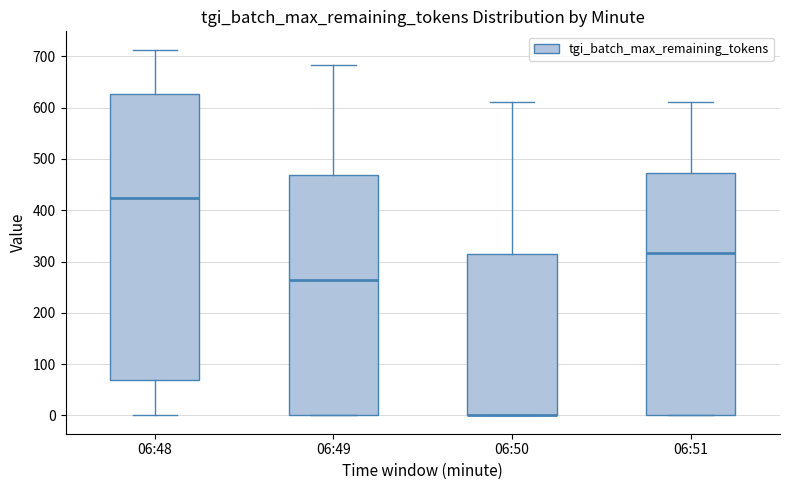

Reading left to right, read every box against the y-axis: the position of its median line, the range the box covers, and the ends of its whiskers. The values are not printed on the chart, so give them approximately, as read against the axis.

06:48: median 420, box 70 to 630, whiskers 0 to 710
06:49: median 260, box 0 to 470, whiskers 0 to 680
06:50: median 0 (drawn on the box's lower edge), box 0 to 320, whiskers 0 to 610
06:51: median 320, box 0 to 470, whiskers 0 to 610